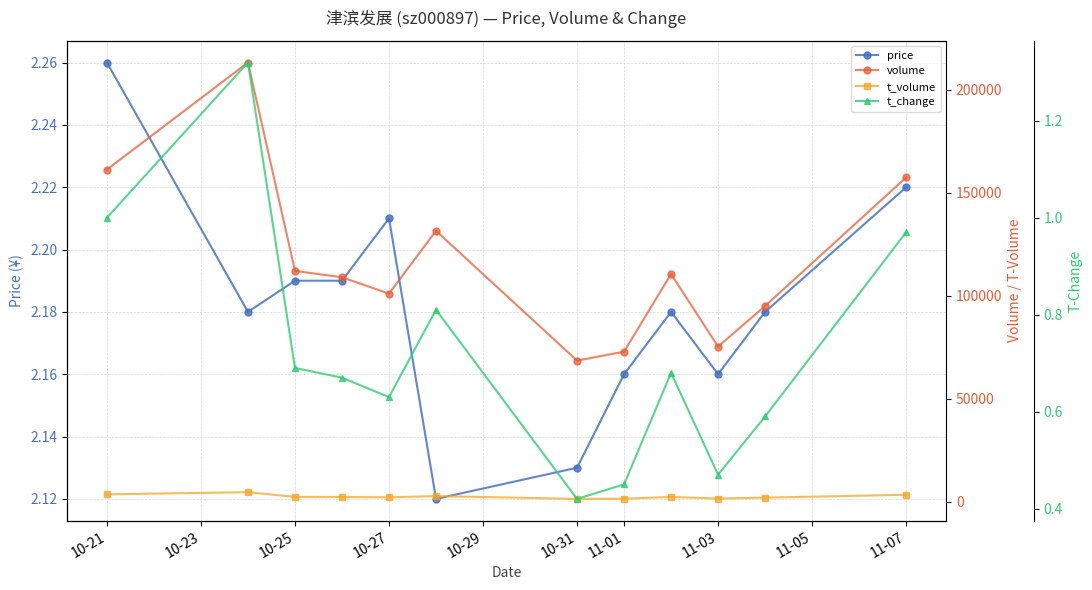

Is it true that price equals 0.7 at 10-21?

False